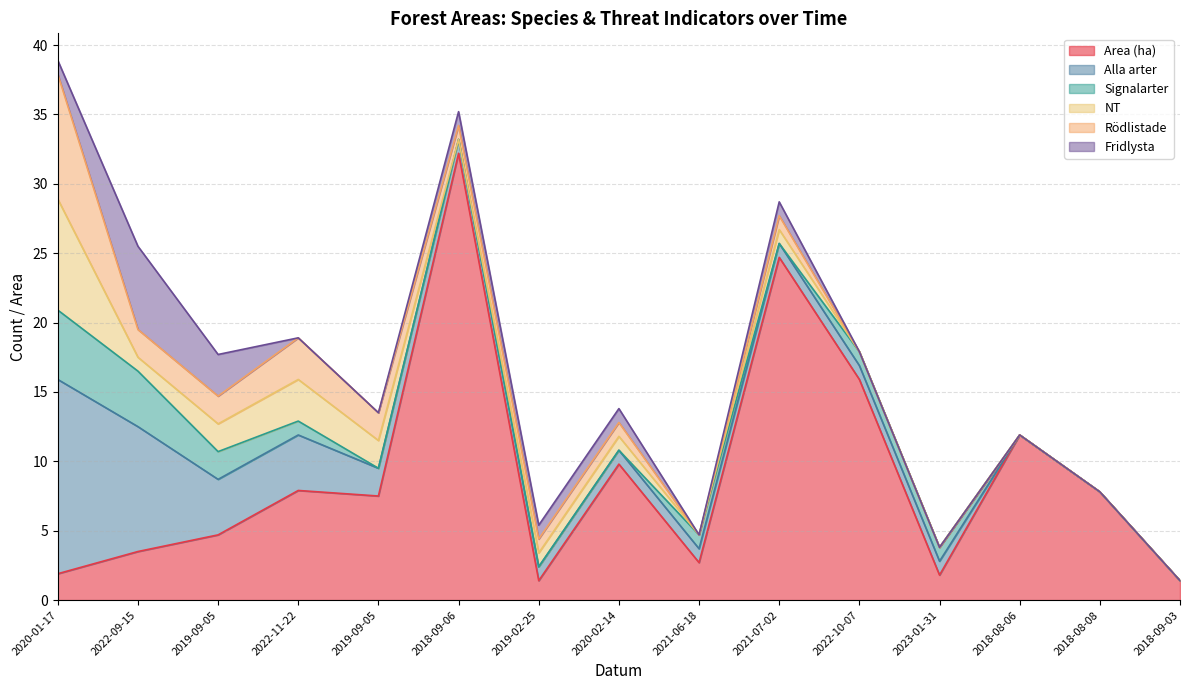

Rank the series at 2023-01-31 from highest to lowest value.

Area (ha), Alla arter, Signalarter, NT, Rödlistade, Fridlysta